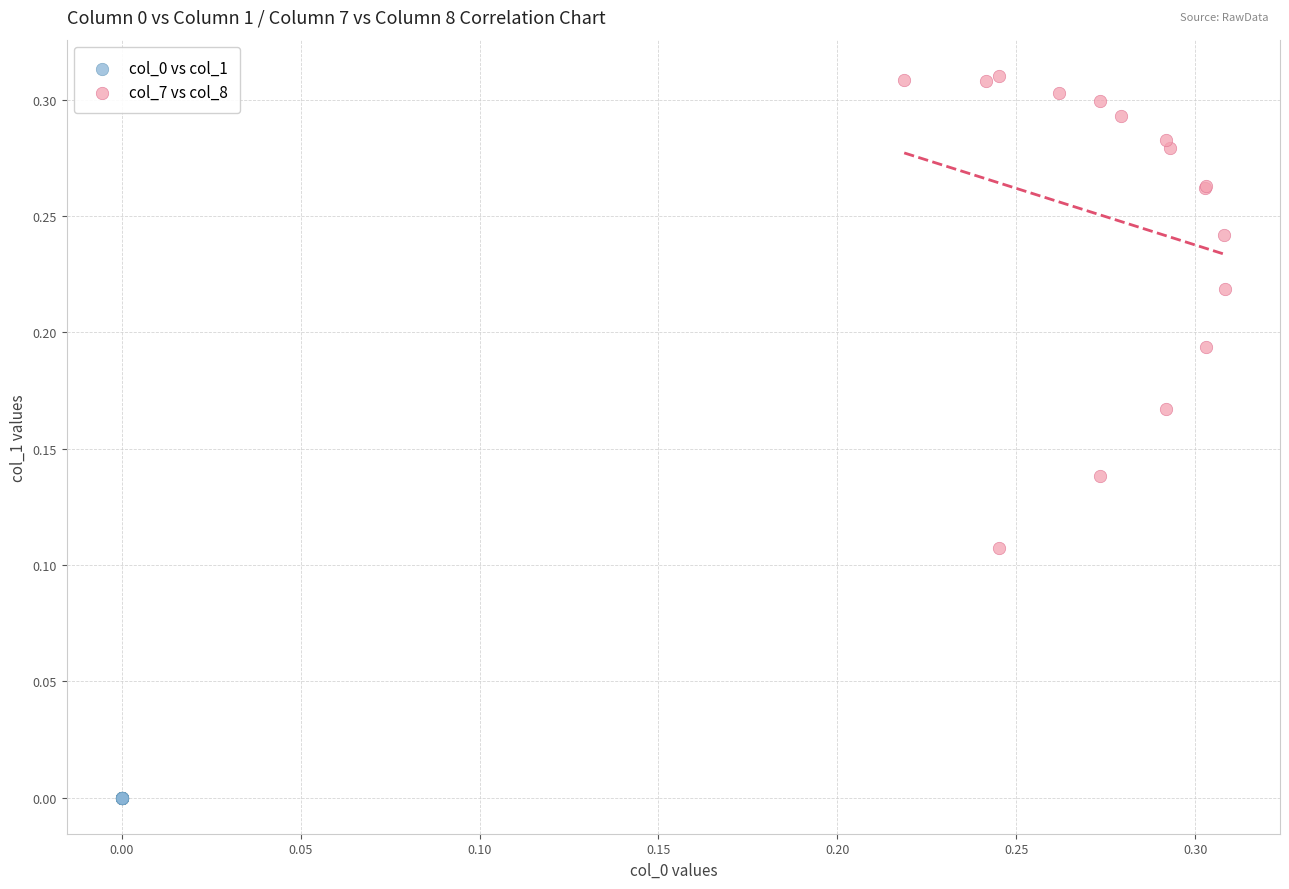

Which series has the widest spread of Y values?

col_7 vs col_8